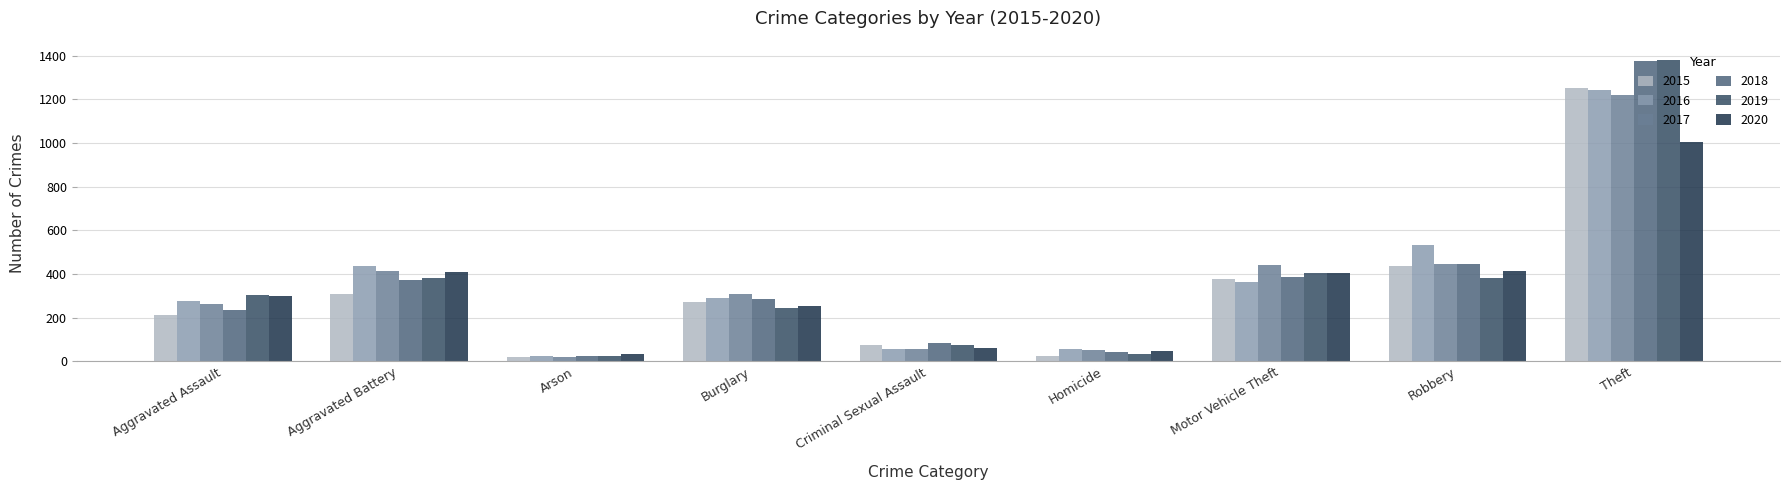

What is the maximum value for 2018?

1375